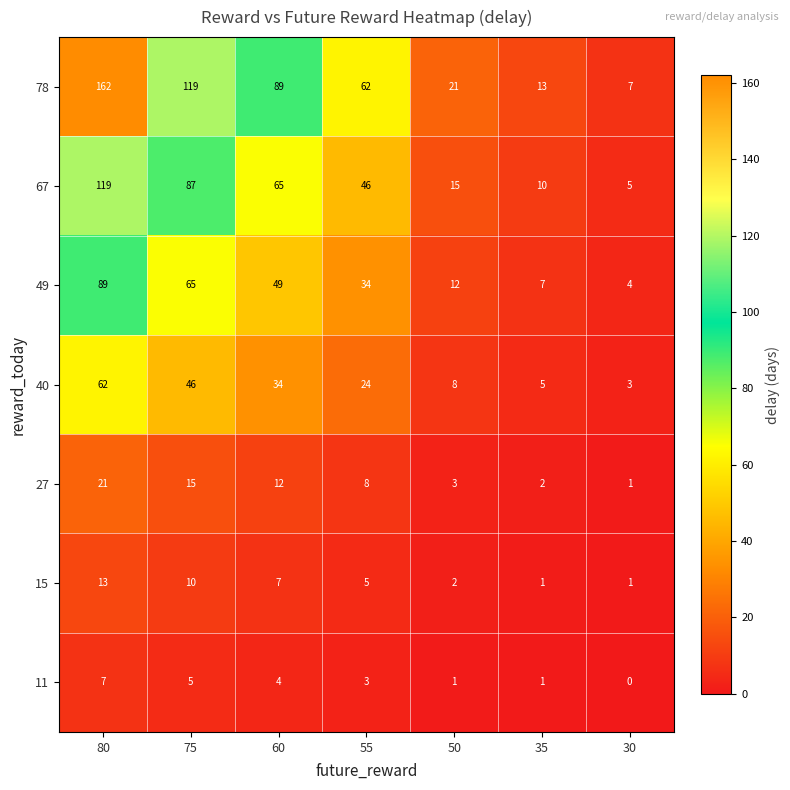

Between 75 and 50, which series saw the biggest shift?

78